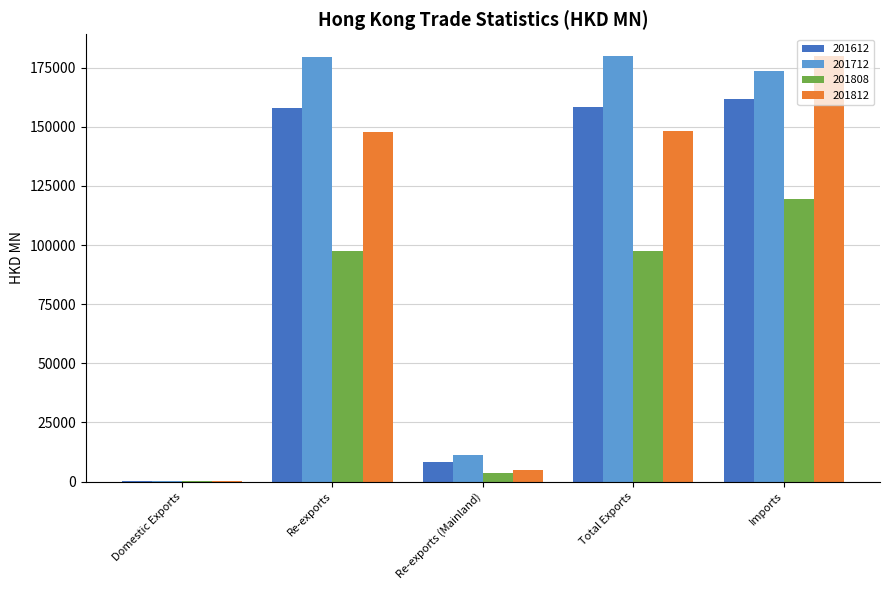

Count the number of data series in this chart.

4